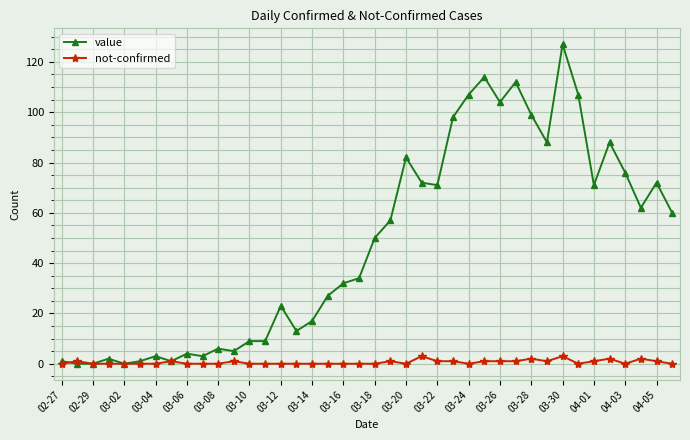

At how many categories does at least one series exceed 117?

1